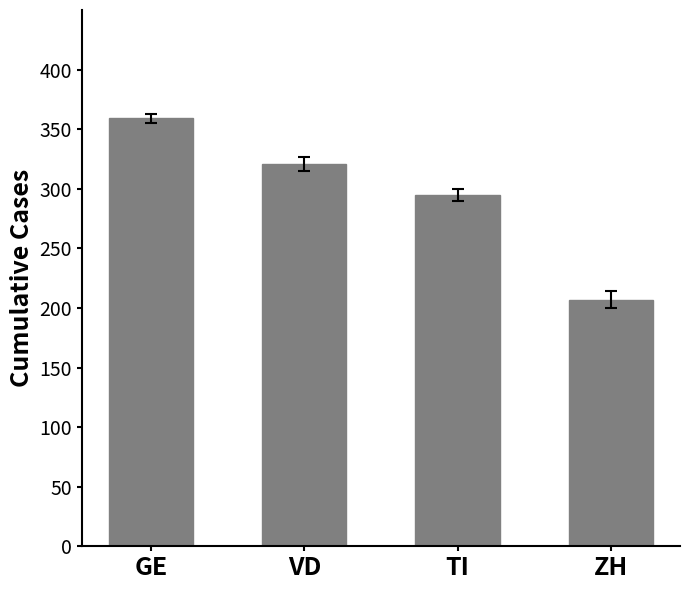

Approximately how many times larger is the value at GE compared to VD?

1.1